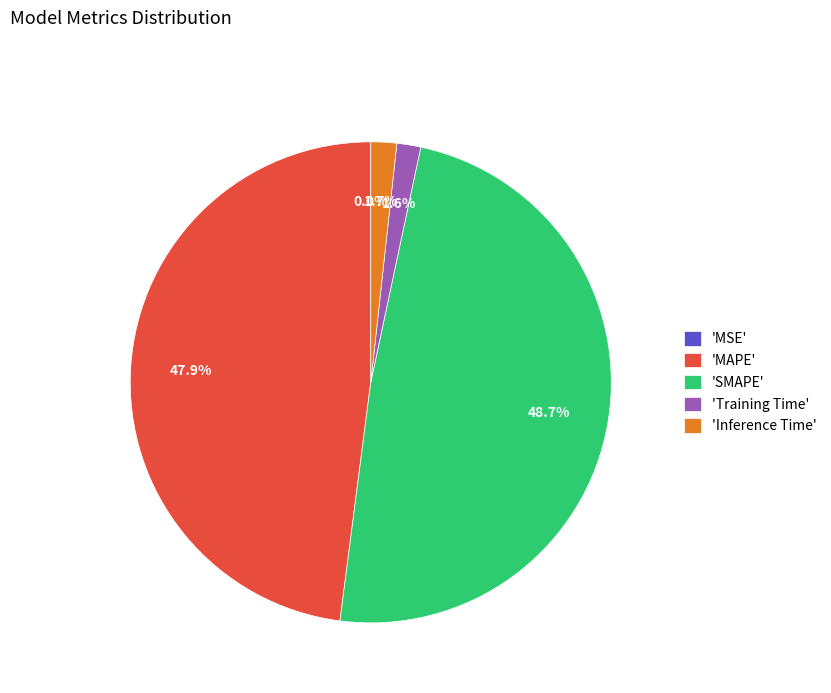

Is the sum of 'Training Time' and 'Inference Time' greater than half?

No